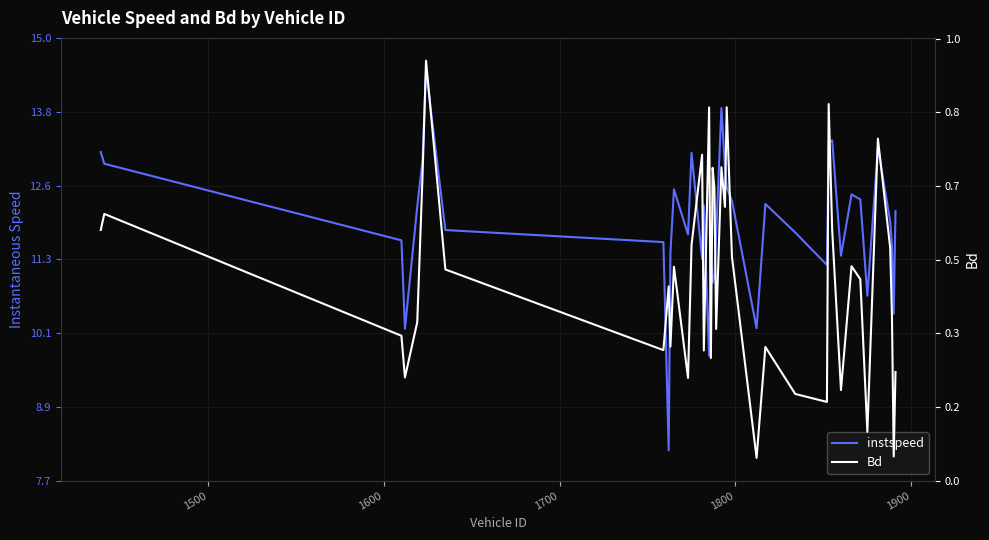

Which series has the largest total across all categories?

instspeed